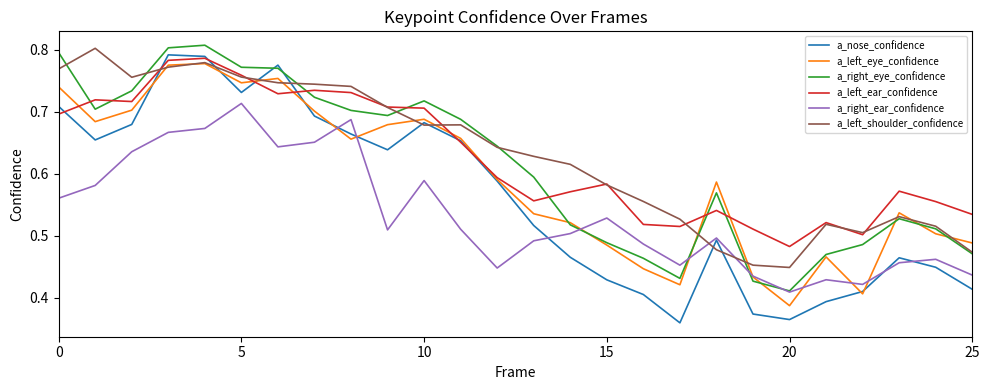

Which series has the widest spread of values?

a_nose_confidence